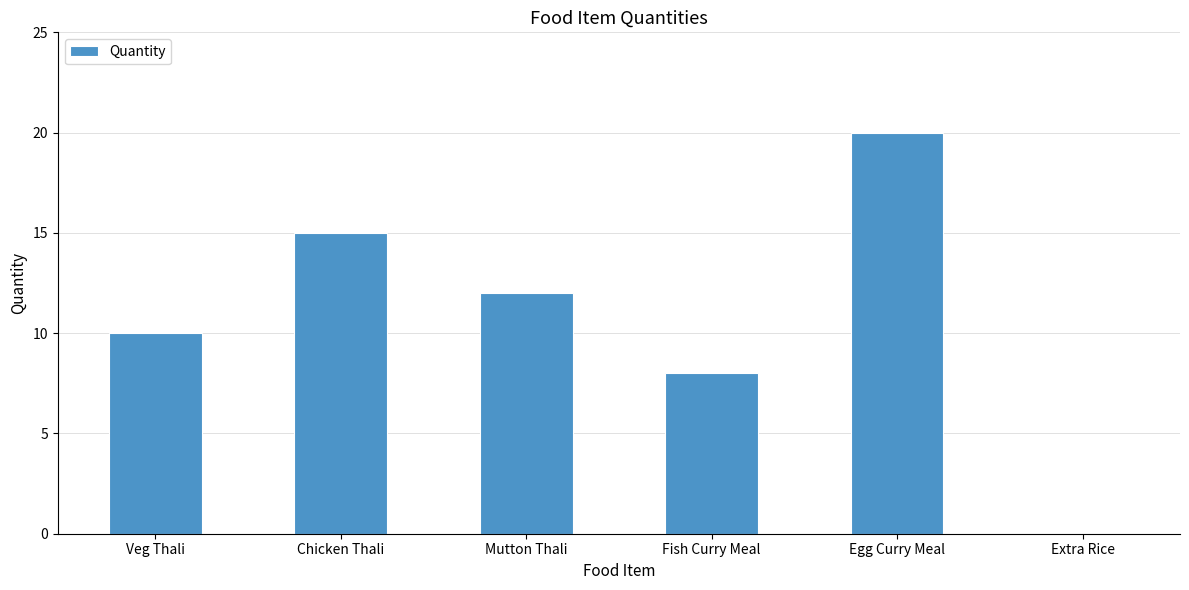

The chart shows a value of 8 at Fish Curry Meal. True or false?

True